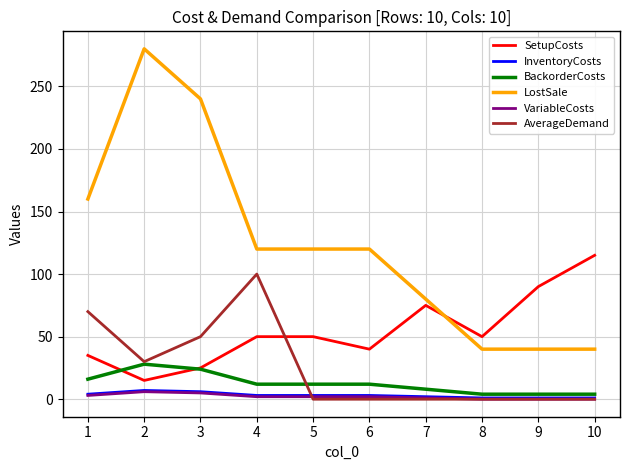

What is the maximum value for BackorderCosts?

28